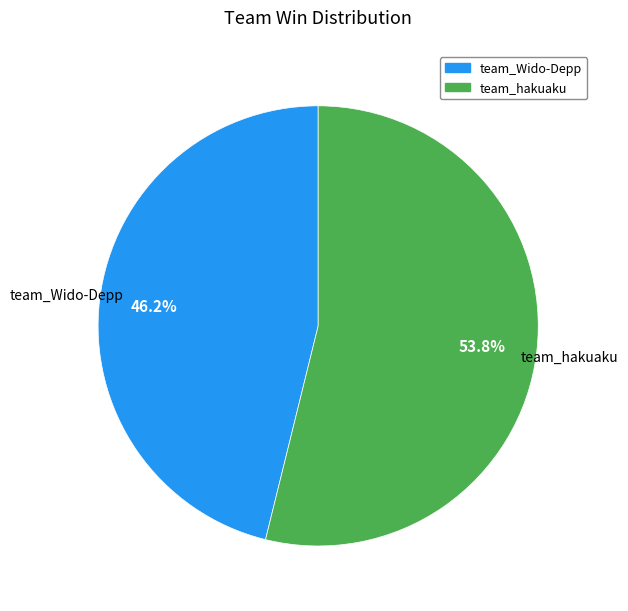

To the nearest percent, what percentage of the pie is team_hakuaku?

54%